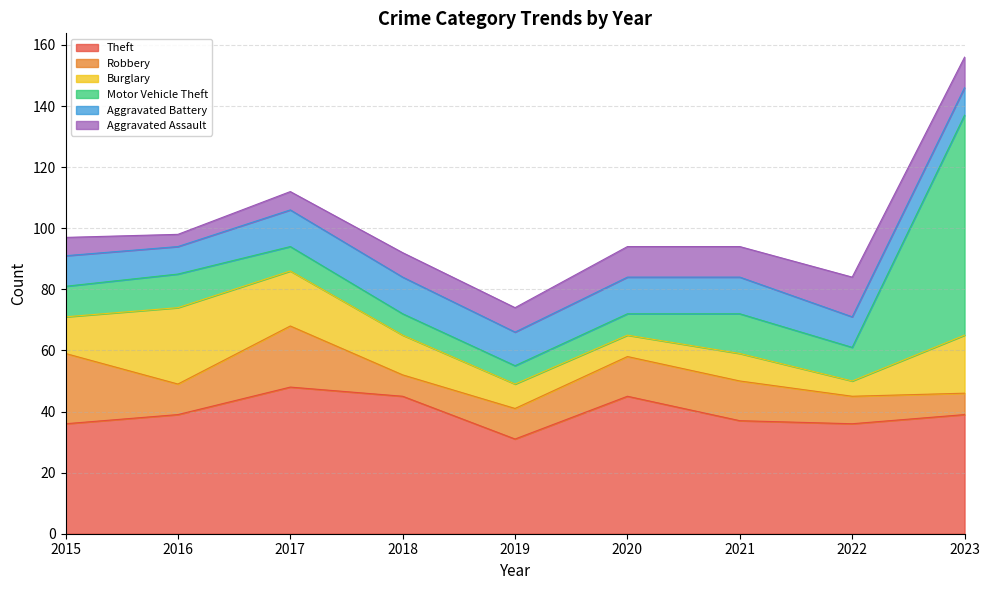

At which category does Aggravated Battery reach its first local valley?

2016